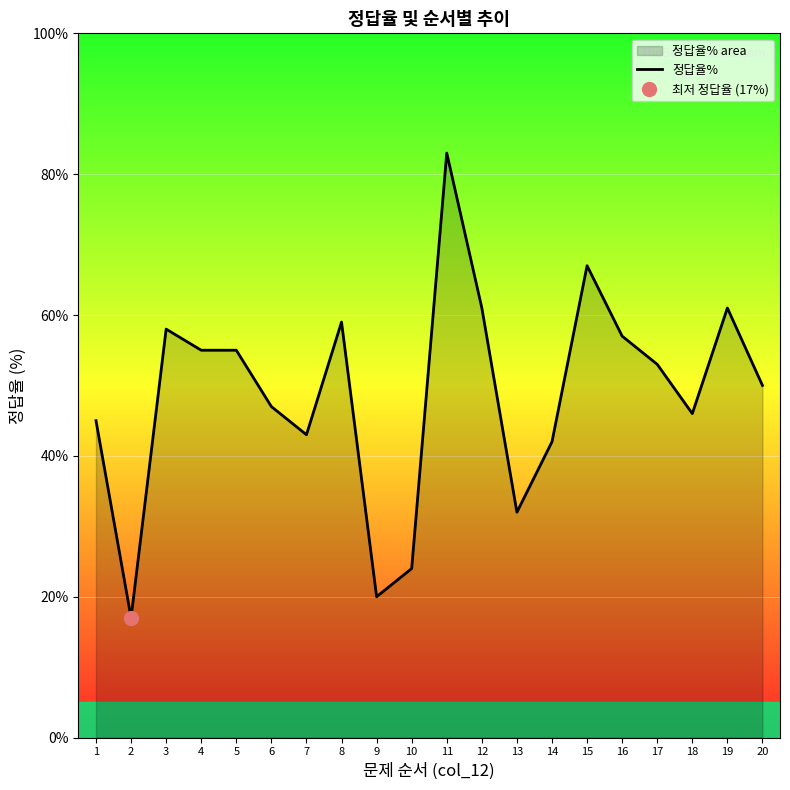

Is it true that the value at 20 is 33?

False